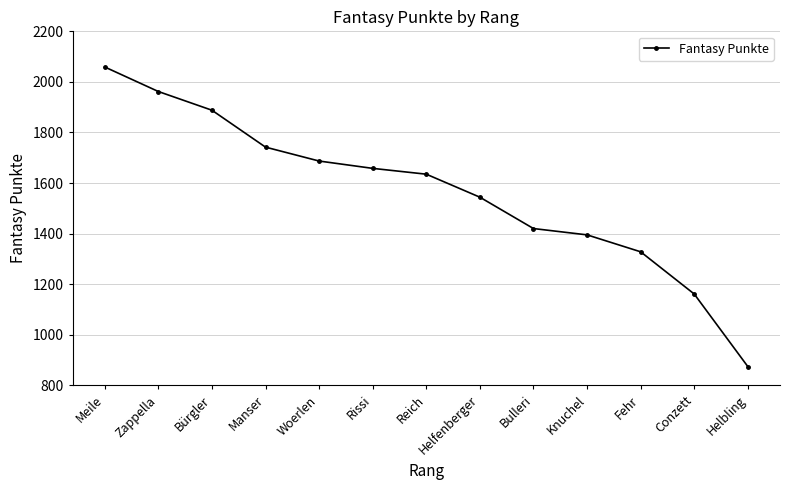

How many values are below 1635?

6